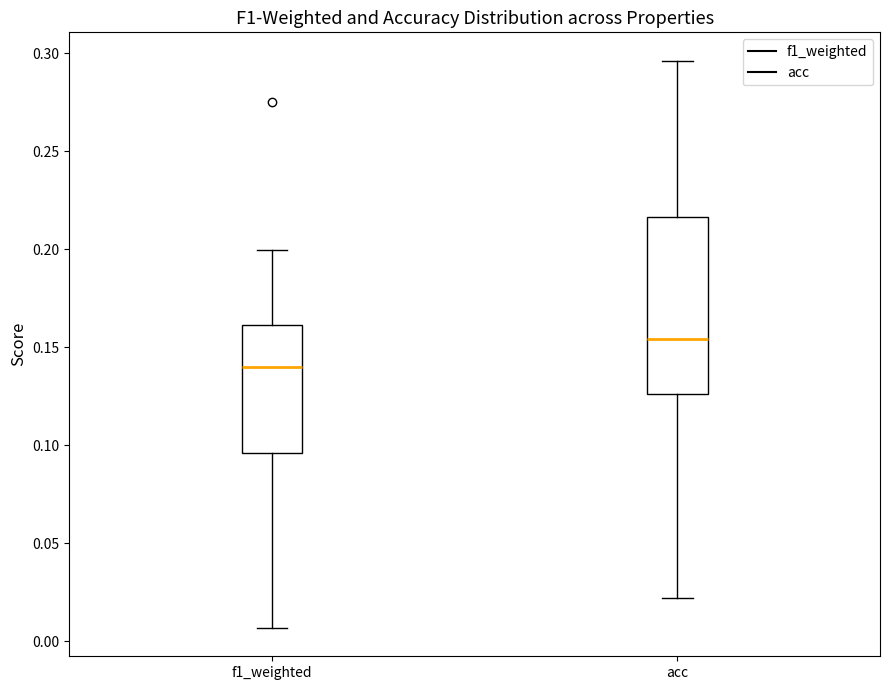

Reading left to right, read every box against the y-axis: the position of its median line, the range the box covers, and the ends of its whiskers. The values are not printed on the chart, so give them approximately, as read against the axis.

f1_weighted: median 0.140, box 0.095 to 0.160, whiskers 0.005 to 0.200
acc: median 0.155, box 0.125 to 0.215, whiskers 0.020 to 0.295